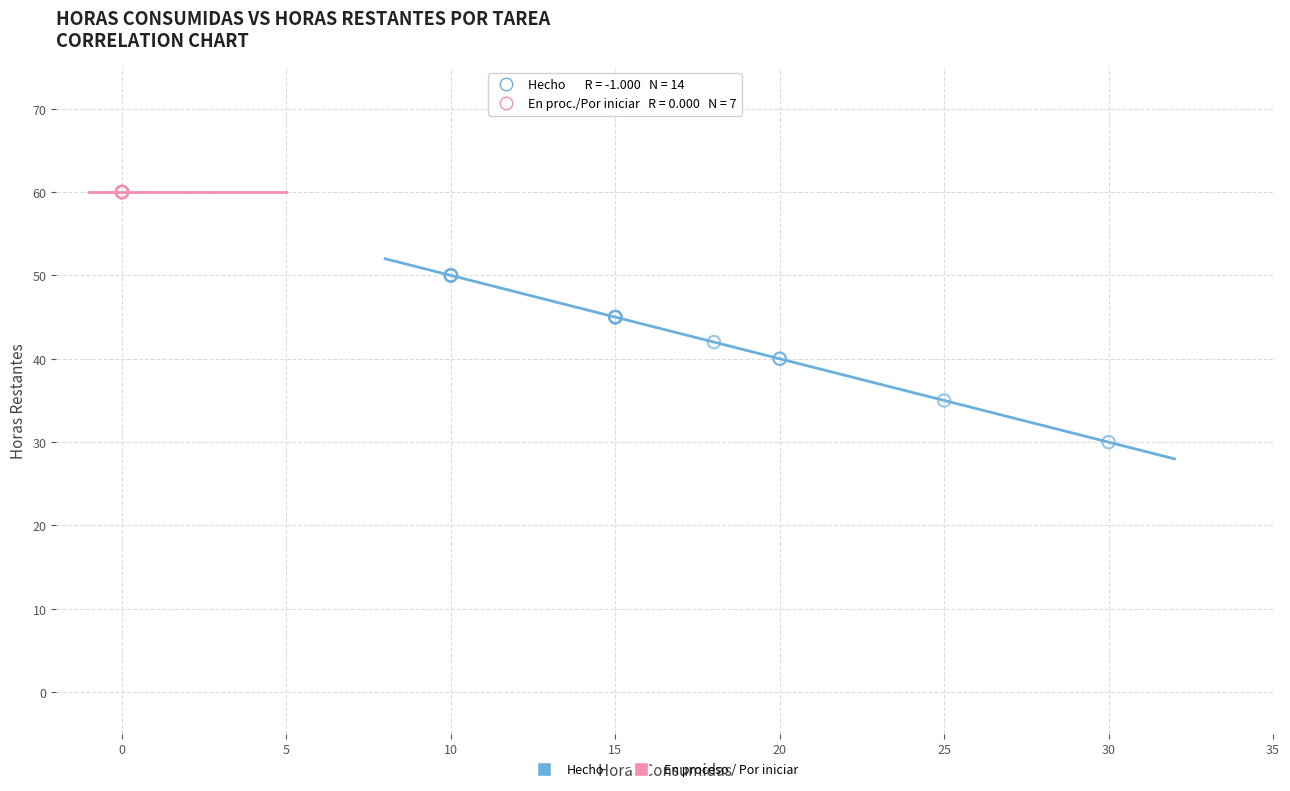

Which series contains the lowest Y value?

Hecho